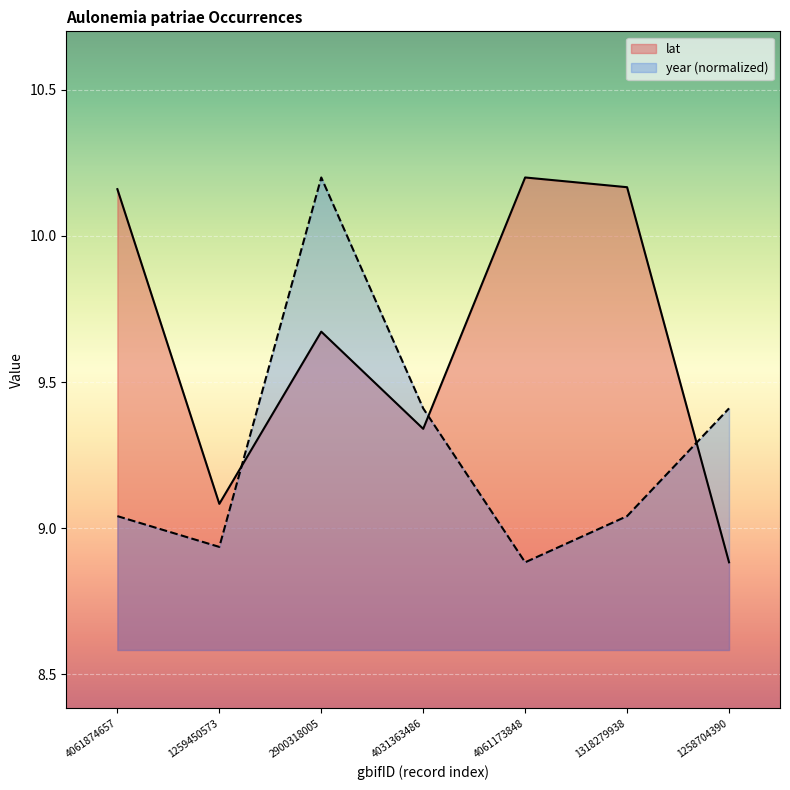

At which label does lat first exceed 9?

4061874657